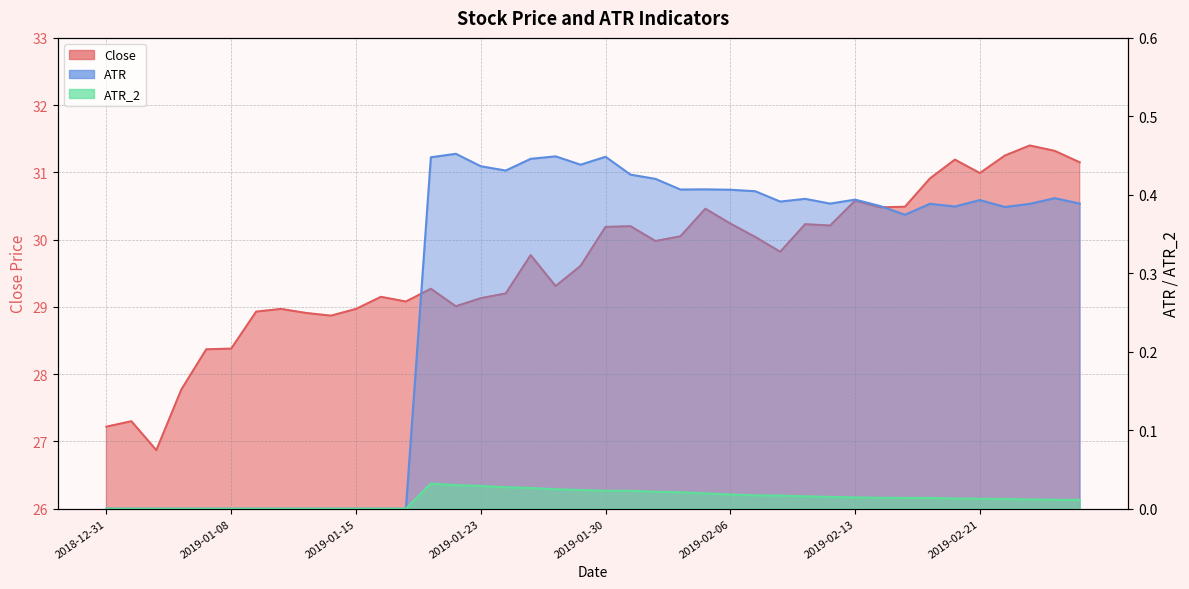

How many data points does each series have?

40